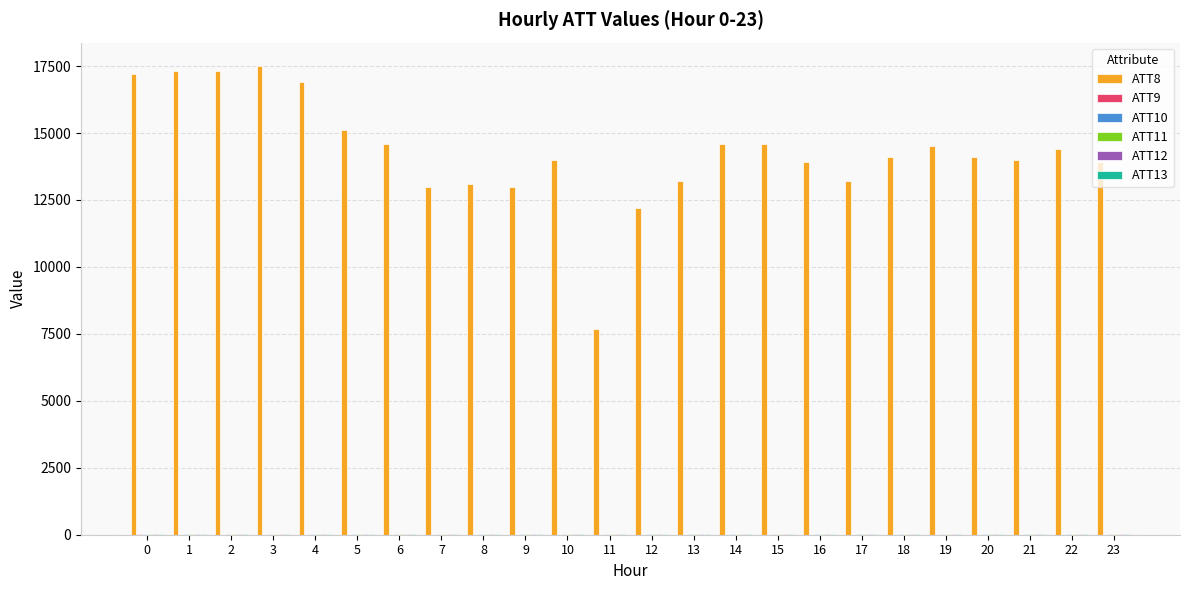

The value of ATT8 at 17 is 18618.3. True or false?

False